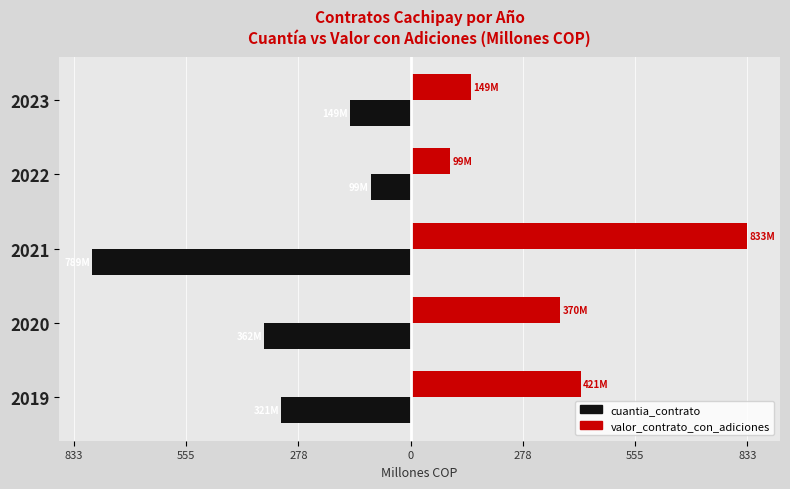

List the series in order of their overall mean, highest first.

valor_contrato_con_adiciones, cuantia_contrato